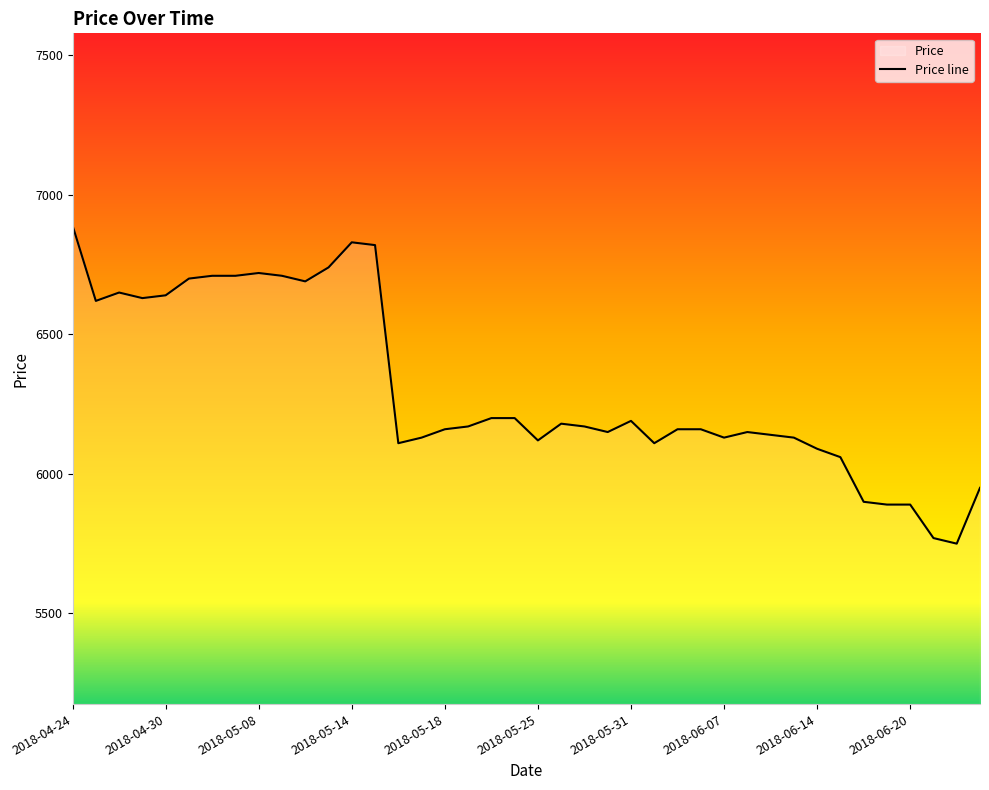

Where is the first local minimum?

2018-04-25